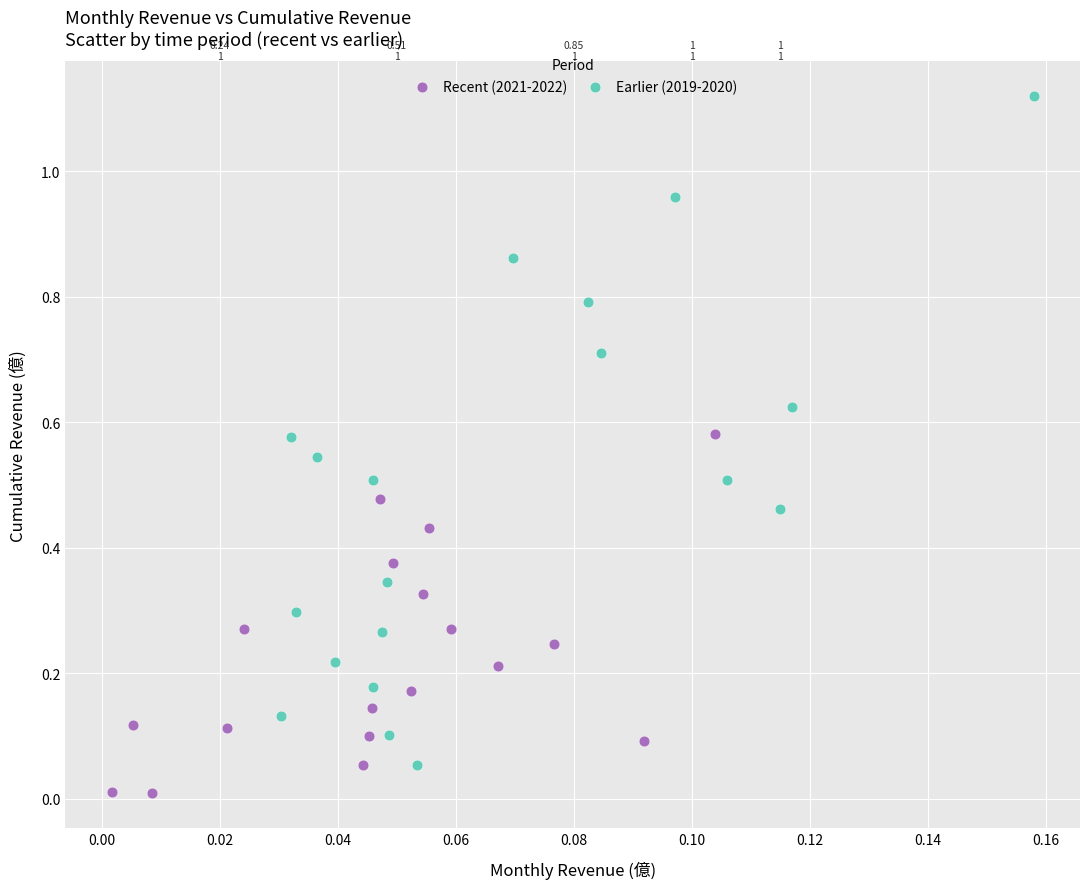

Which series reaches the maximum Y coordinate?

Earlier (2019-2020)